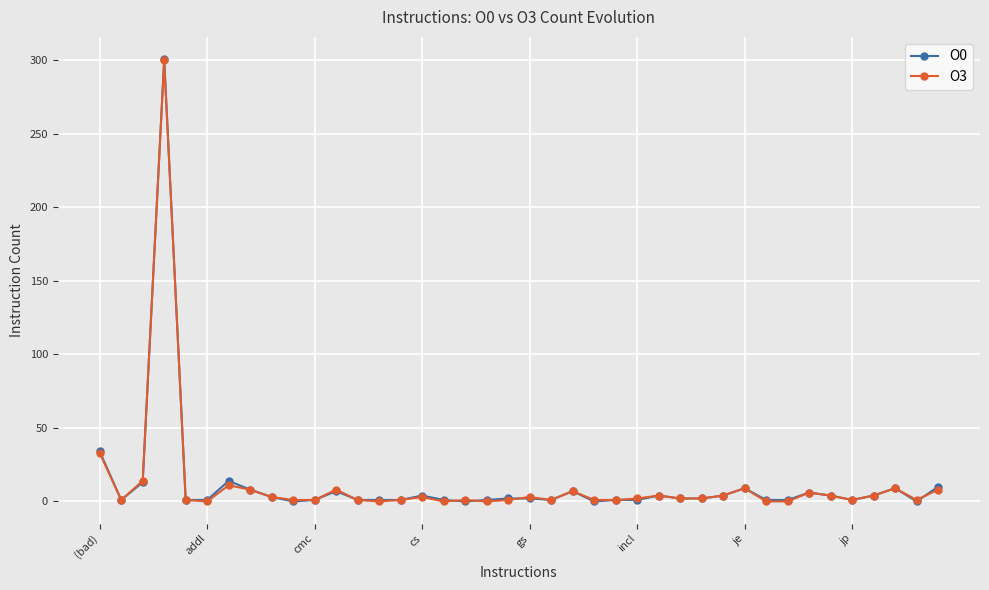

Which series has the largest range (max minus min)?

O0